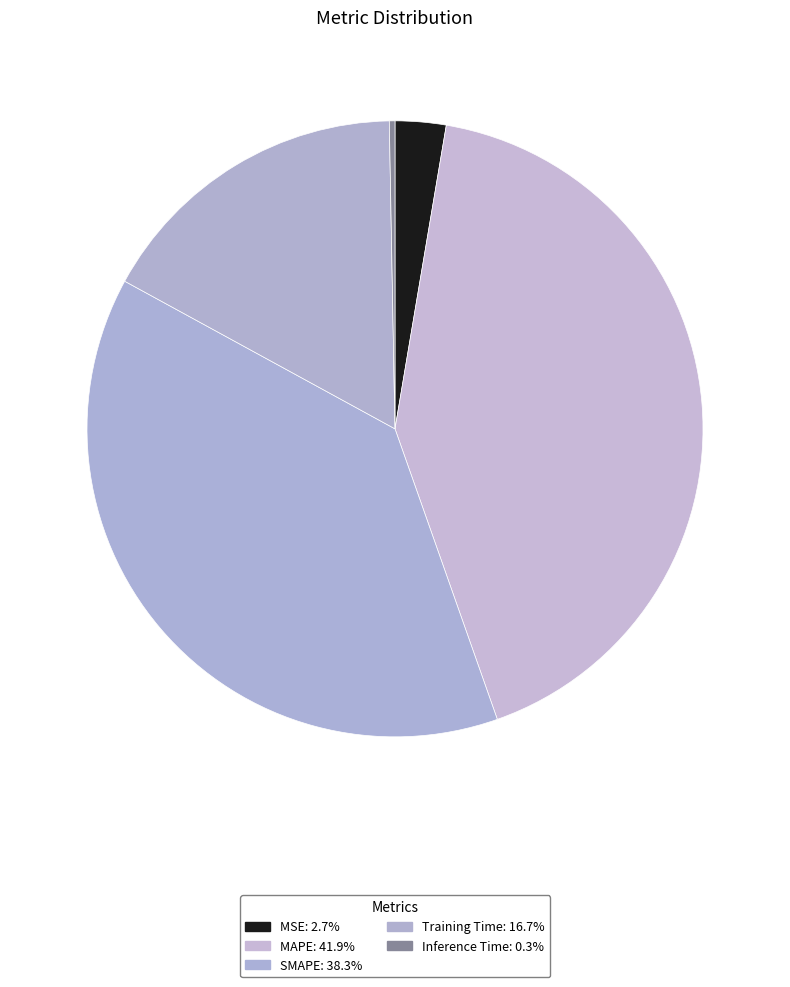

Does MSE account for over 50% of the chart?

No